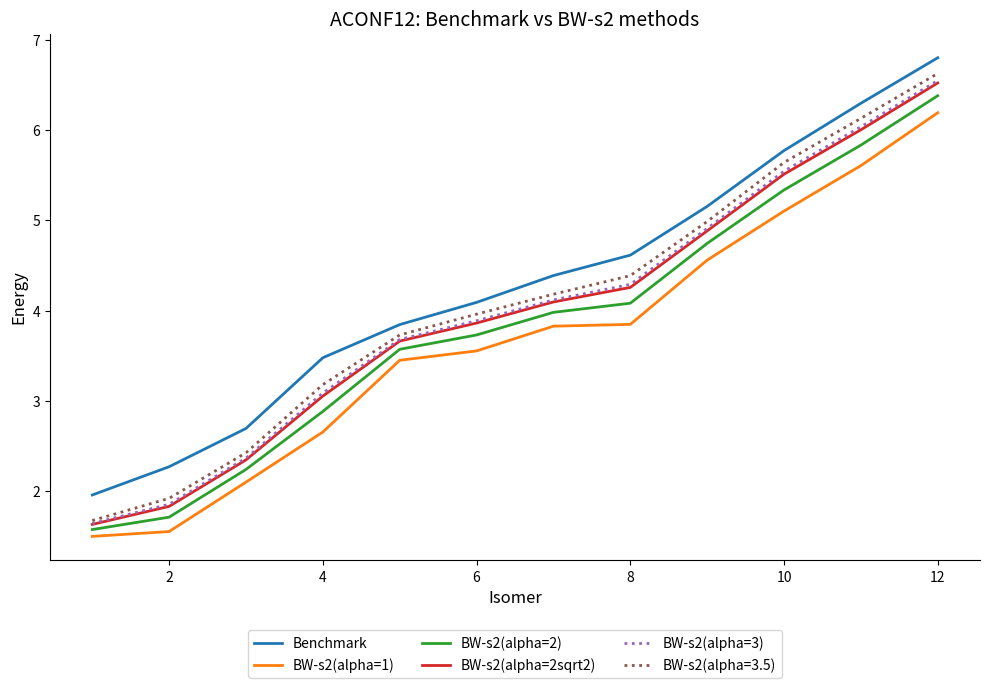

True or false: BW-s2(alpha=3) has more than 1 points higher than both neighbors.

False